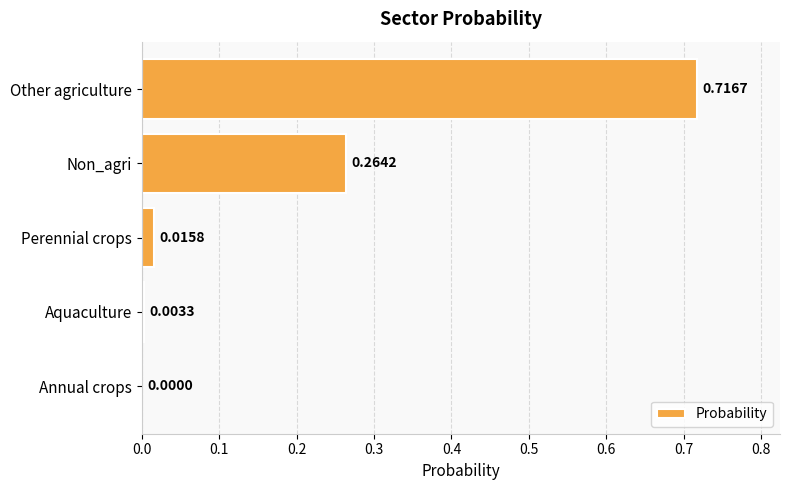

At which label is the value closest to 0?

Annual crops